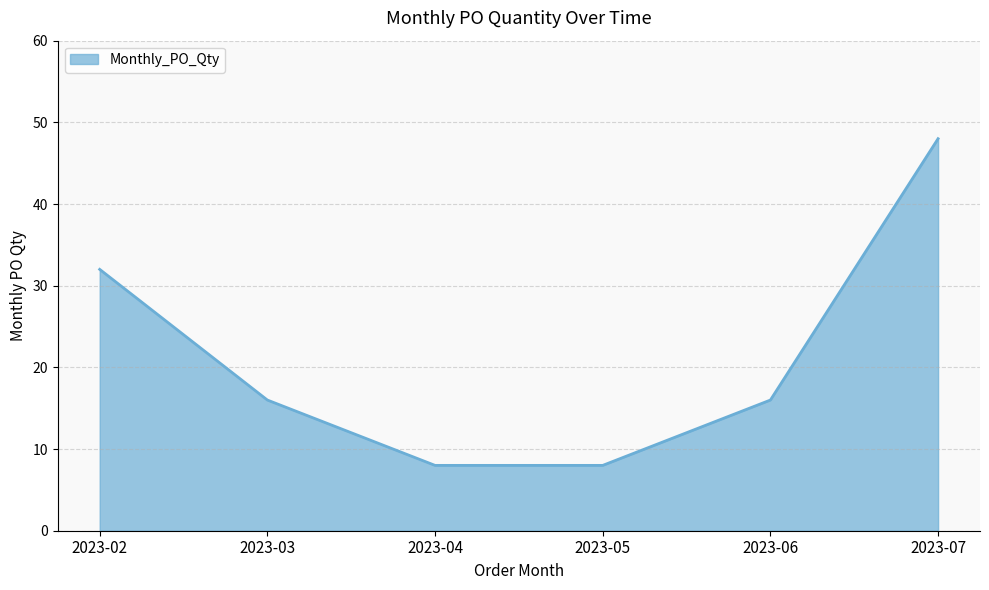

Reading left to right, list all the values displayed in this chart.

32	16	8	8	16	48